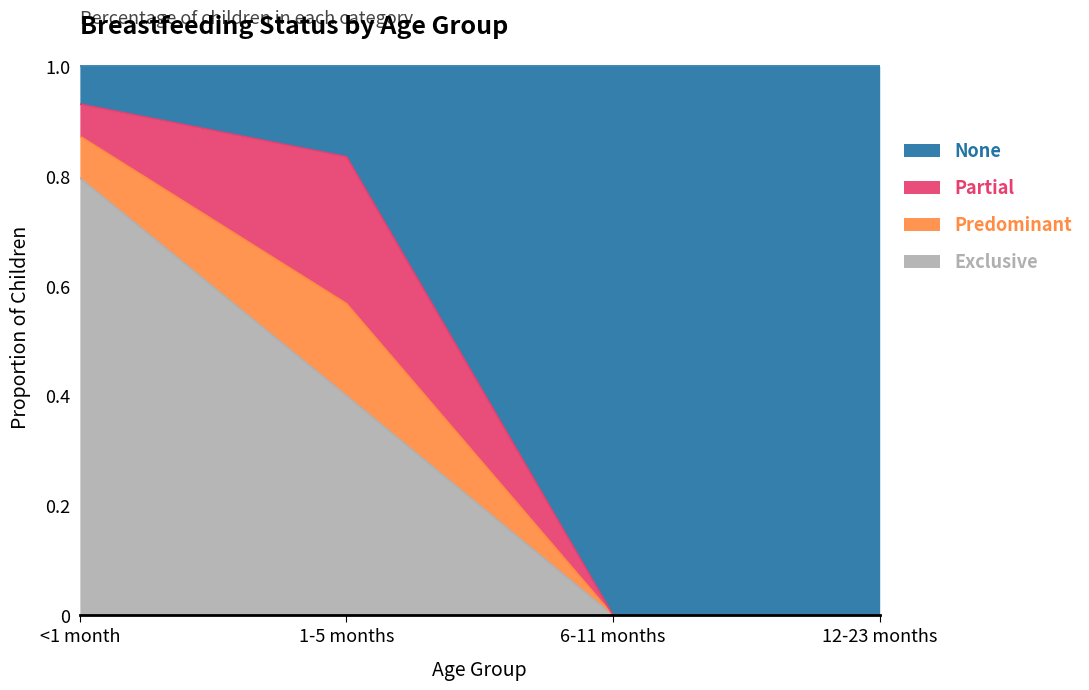

Which category has the highest value in the Exclusive series?

<1 month